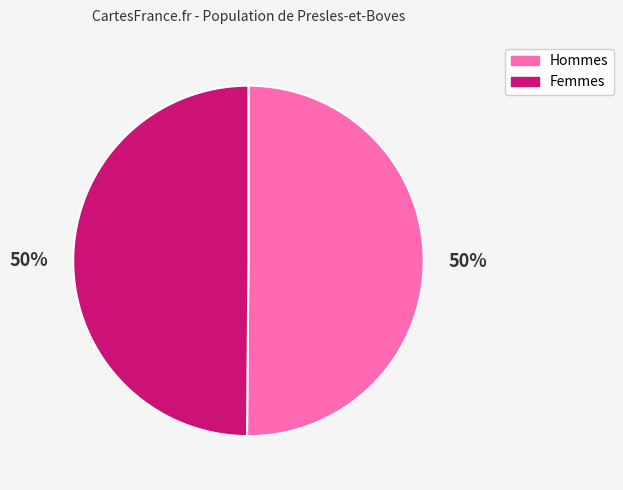

To the nearest percent, what is the average slice percentage?

50%